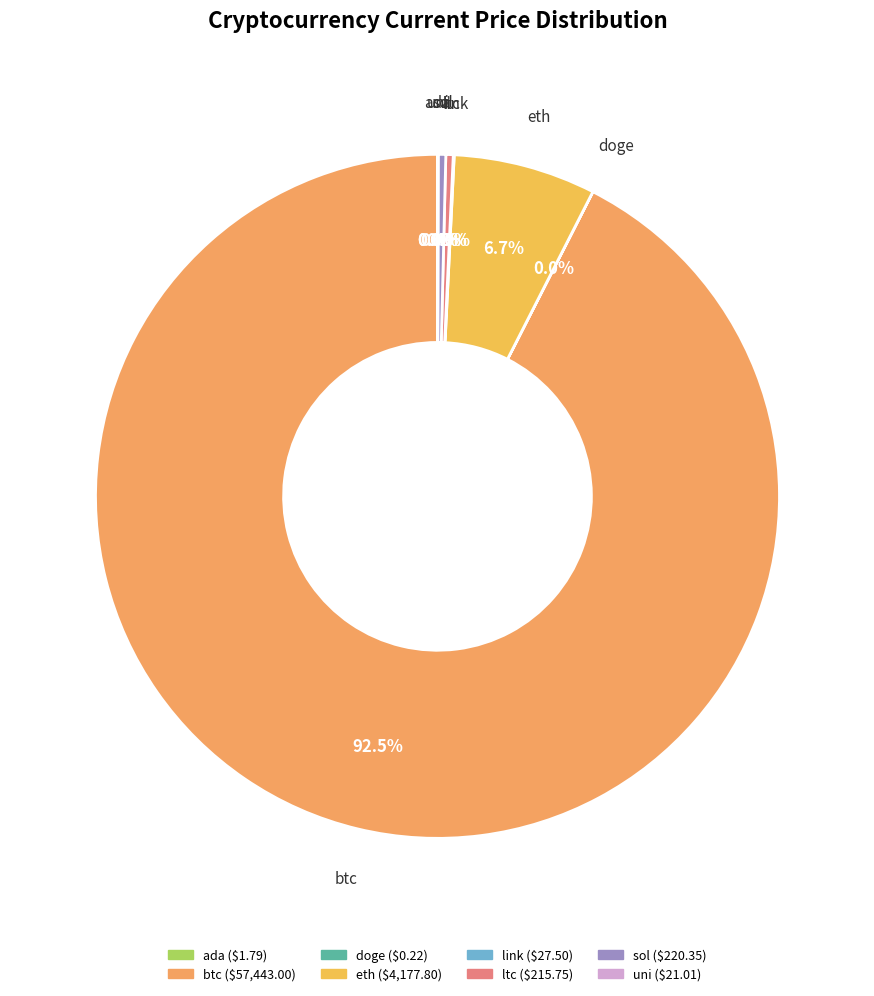

Do eth and sol together represent more than half of the pie?

No